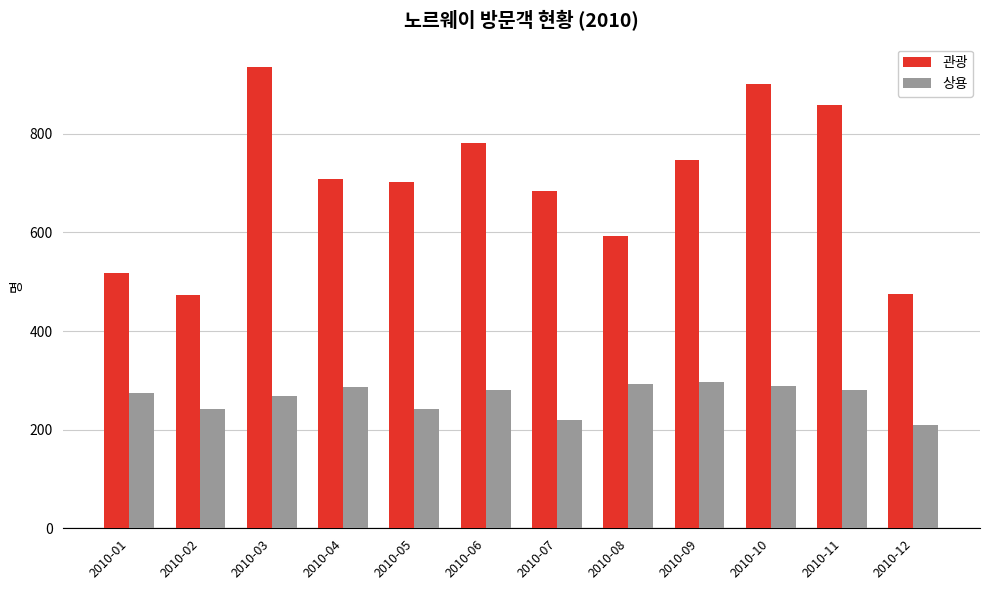

How many groups of bars are there?

12